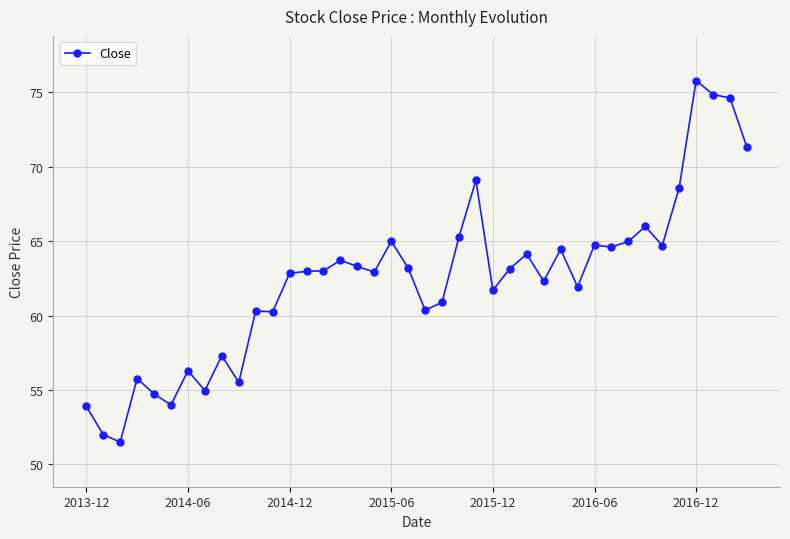

What is the value of the 25th point from the left?

61.7